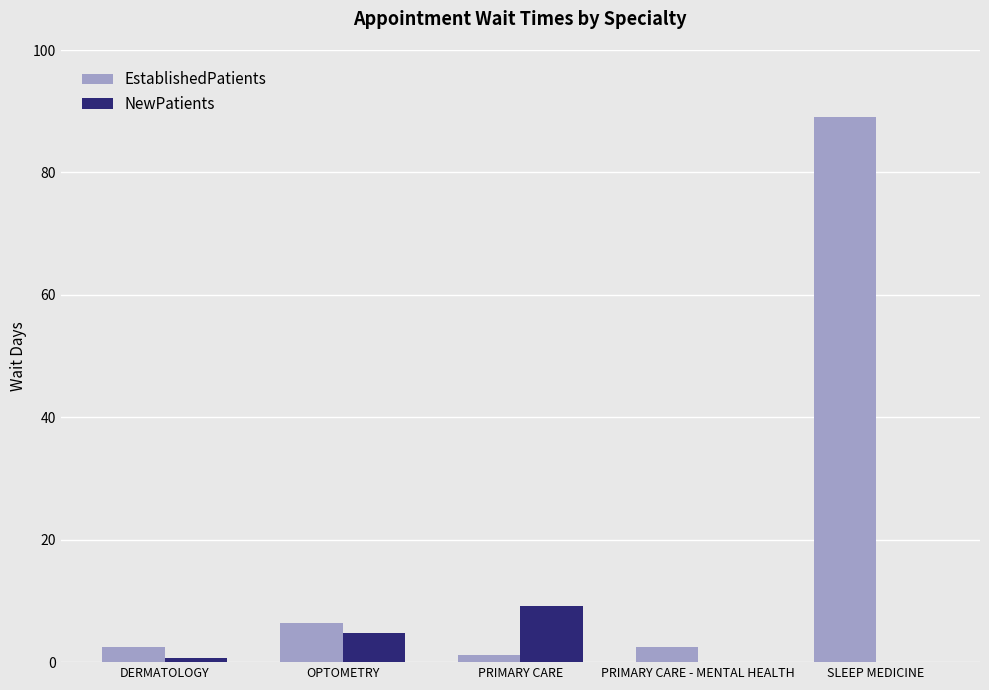

Where is EstablishedPatients nearest to the value 45?

OPTOMETRY